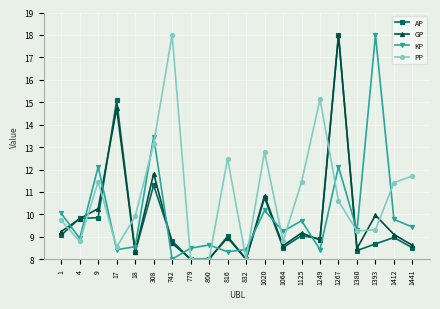

True or false: KP has a value of 8.4 at 17.

True